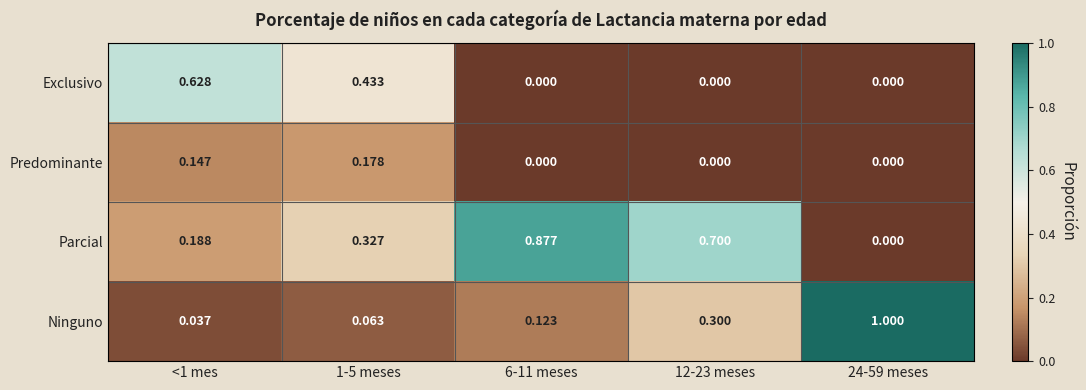

Which series has the largest range (max minus min)?

Ninguno